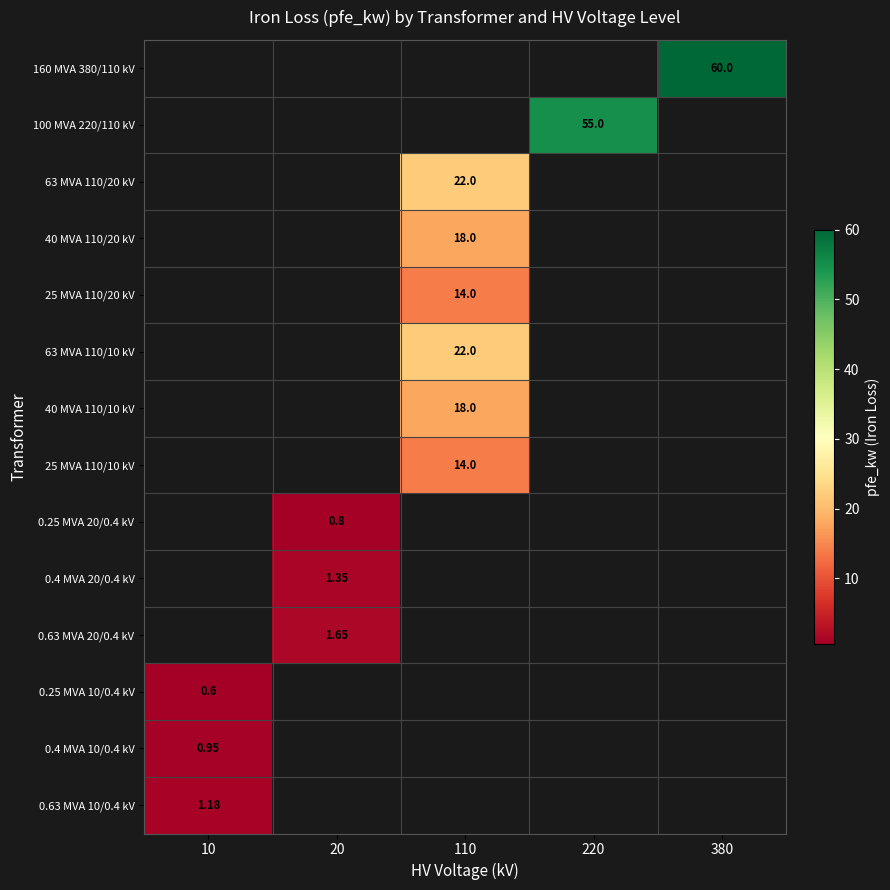

Is it true that 63 MVA 110/20 kV equals 28.7 at 110?

False